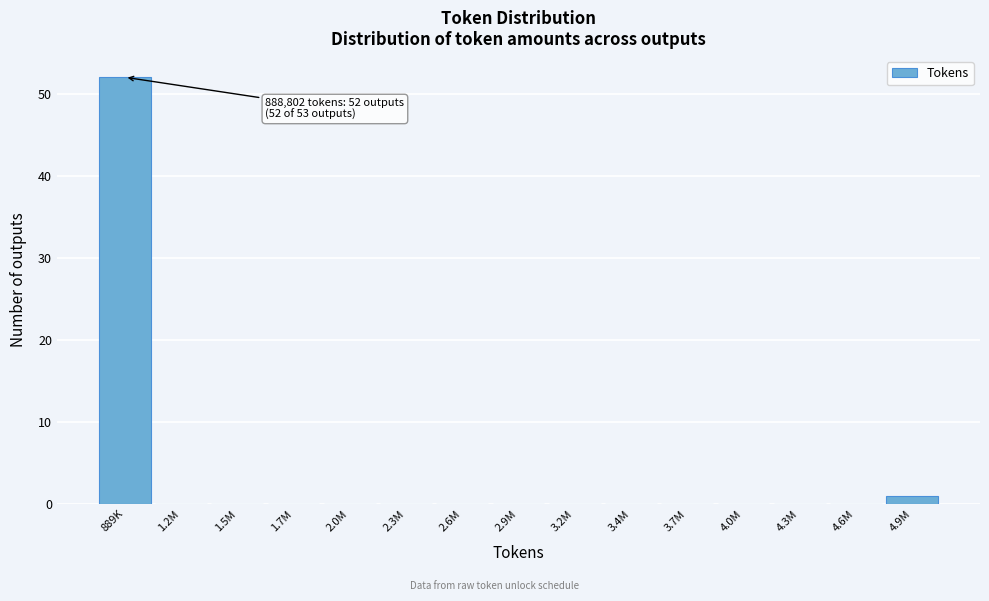

Reading right to left, list all the values displayed in this chart.

4.9M=1	4.6M=0	4.3M=0	4.0M=0	3.7M=0	3.4M=0	3.2M=0	2.9M=0	2.6M=0	2.3M=0	2.0M=0	1.7M=0	1.5M=0	1.2M=0	889K=52